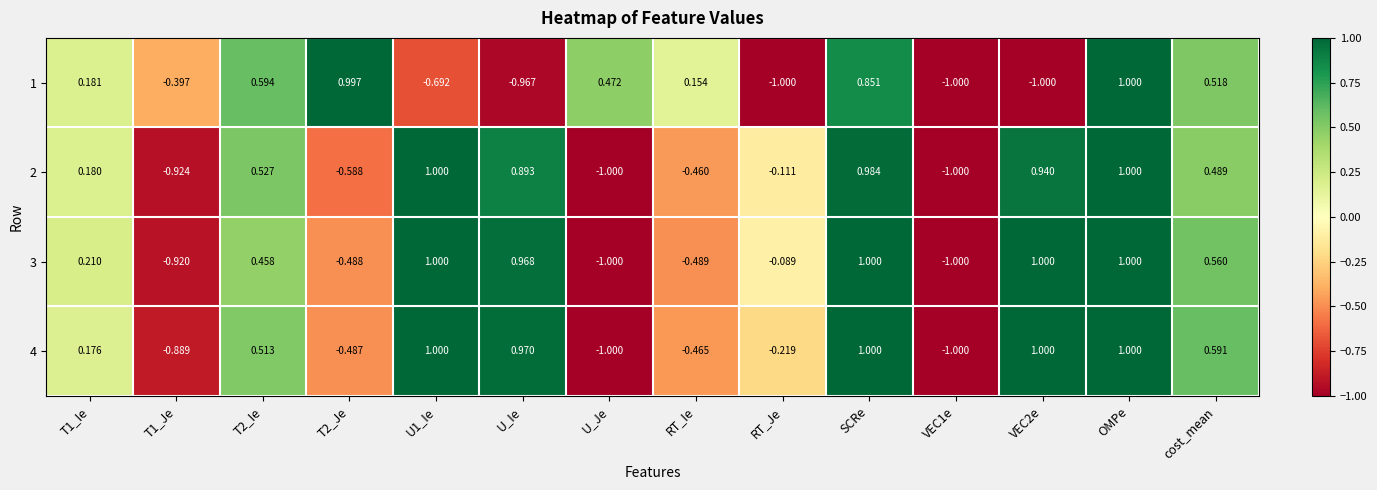

Where is 2 nearest to the value 0?

RT_Je